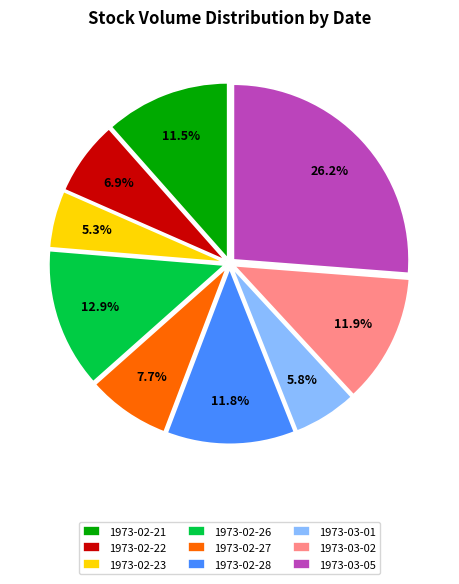

What percentage is the 1973-03-01 slice, to the nearest percent?

6%